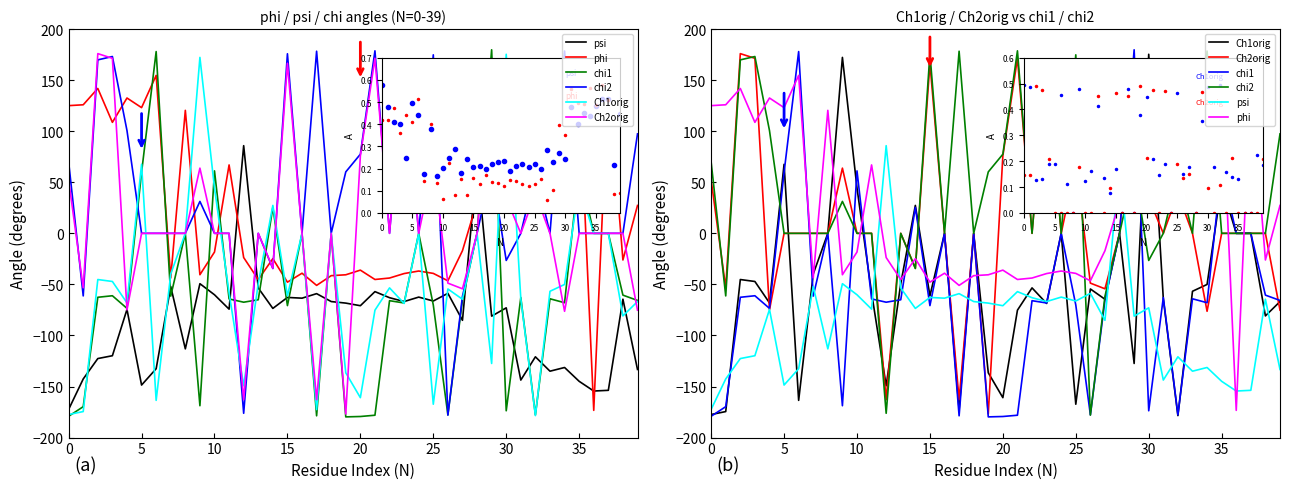

How many categories are shown in the chart?

40